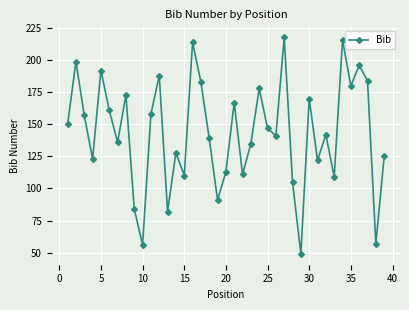

How many points are higher than both their immediate neighbors (excluding endpoints)?

13